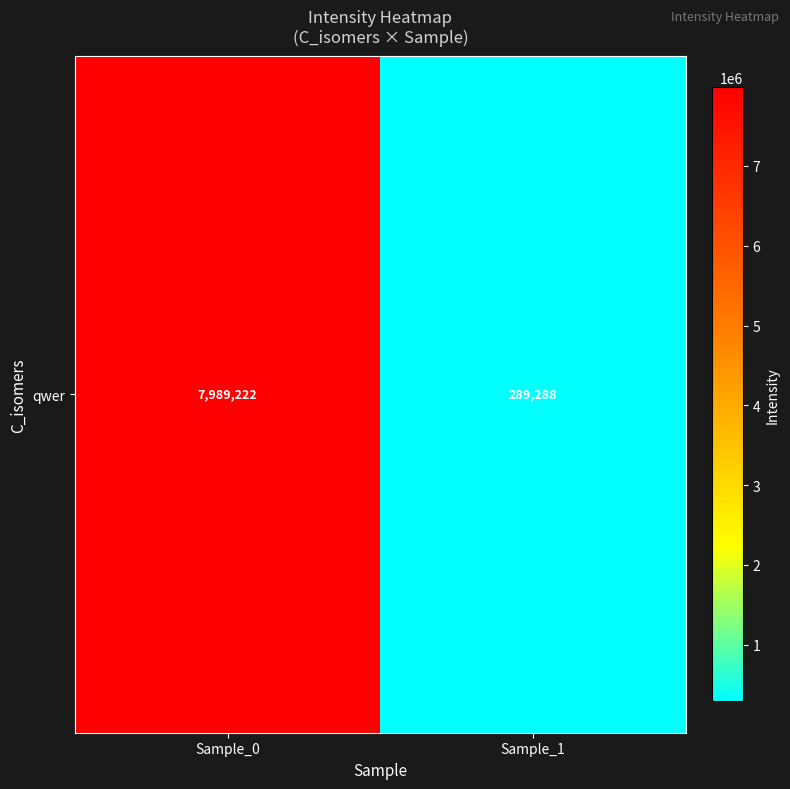

What is the ratio of the value at Sample_0 to the value at Sample_1?

27.6